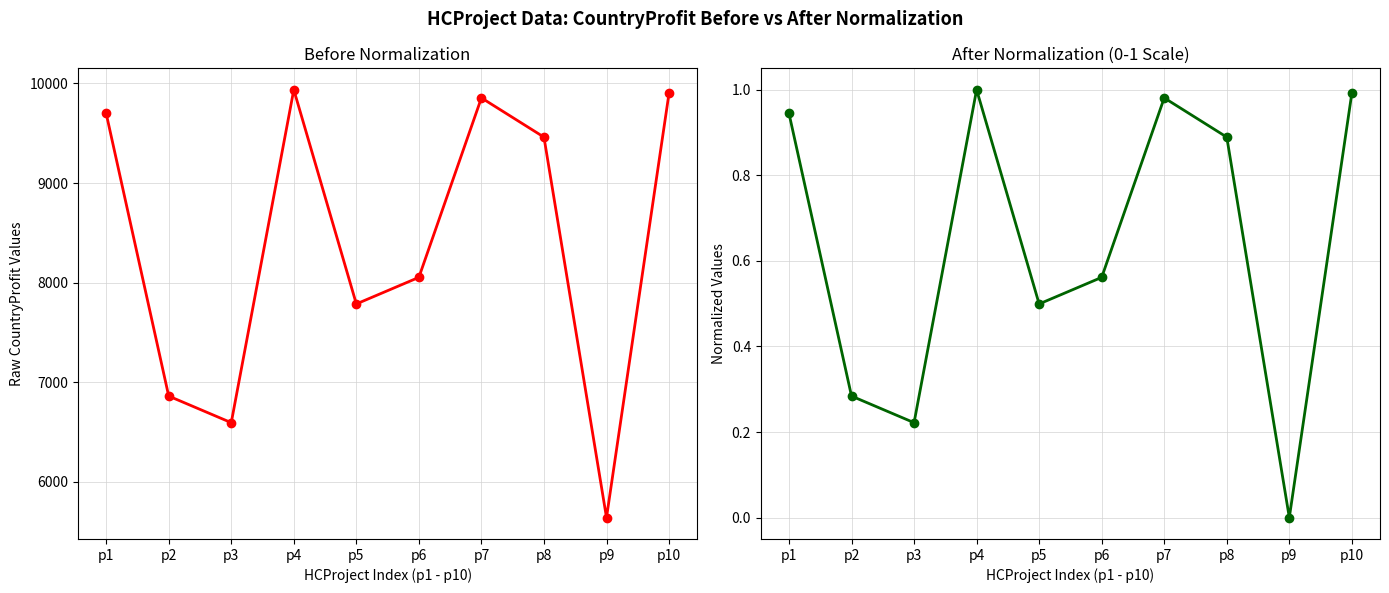

What is the value of the Normalized CountryProfit point at the 1st from the left?

0.9